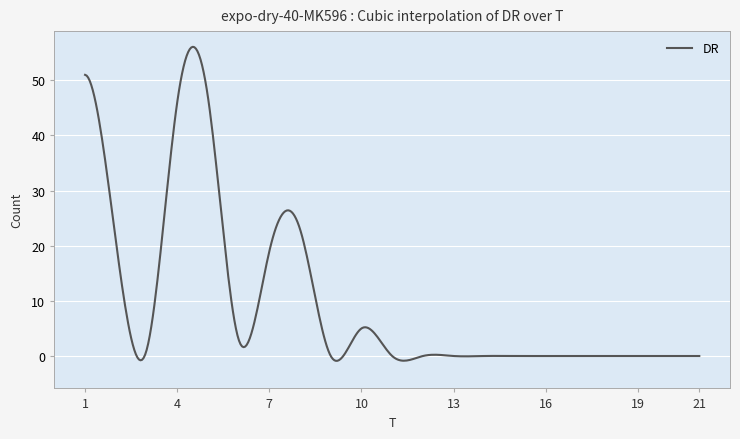

What is the difference between the maximum and minimum values?

57.0